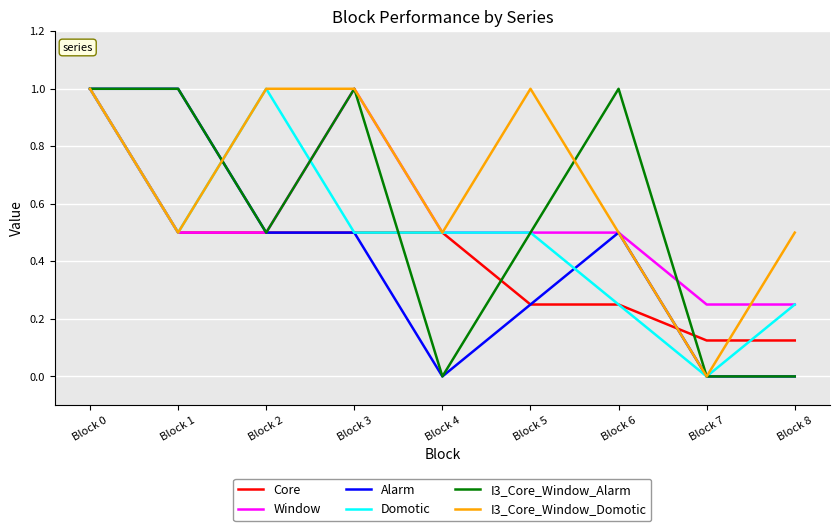

What is the total value across all series at Block 0?

6.0